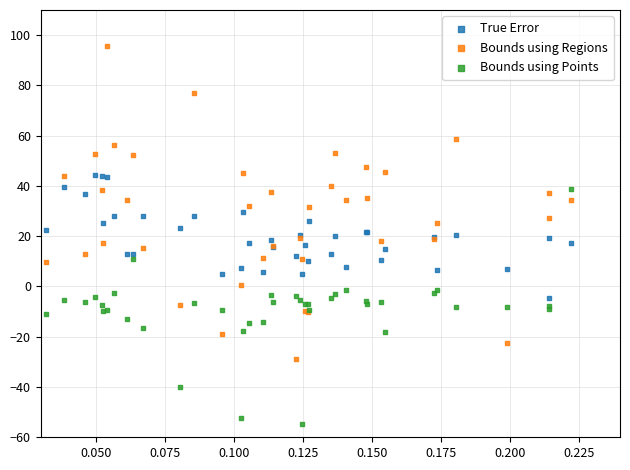

Which series has the largest Y range (max minus min)?

Bounds using Regions